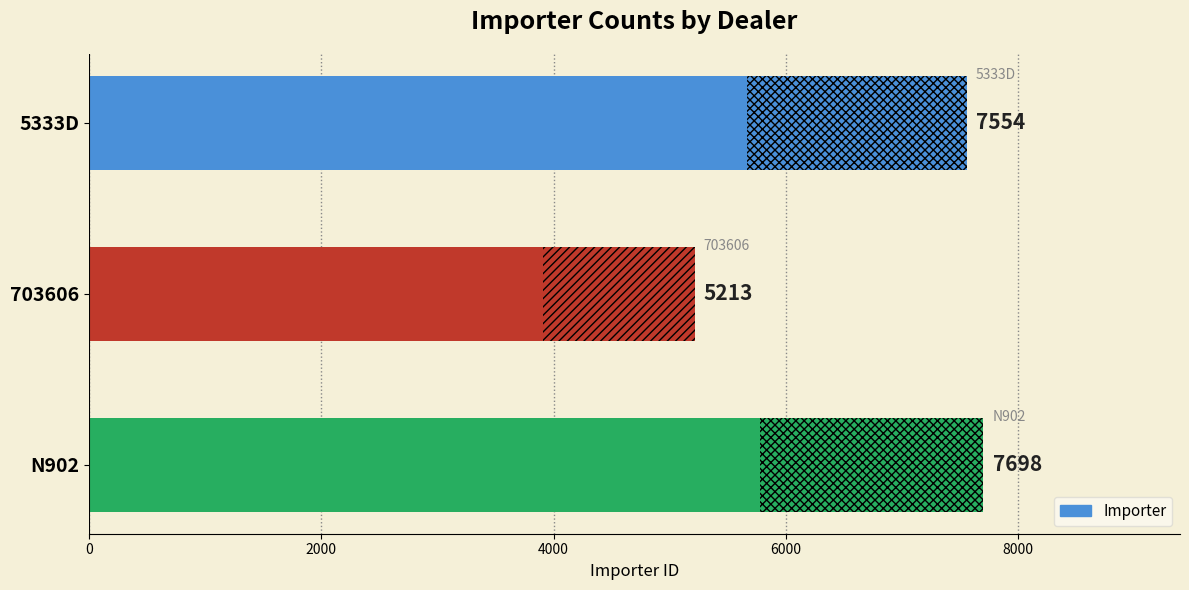

What is the difference between the maximum and minimum values?

2485